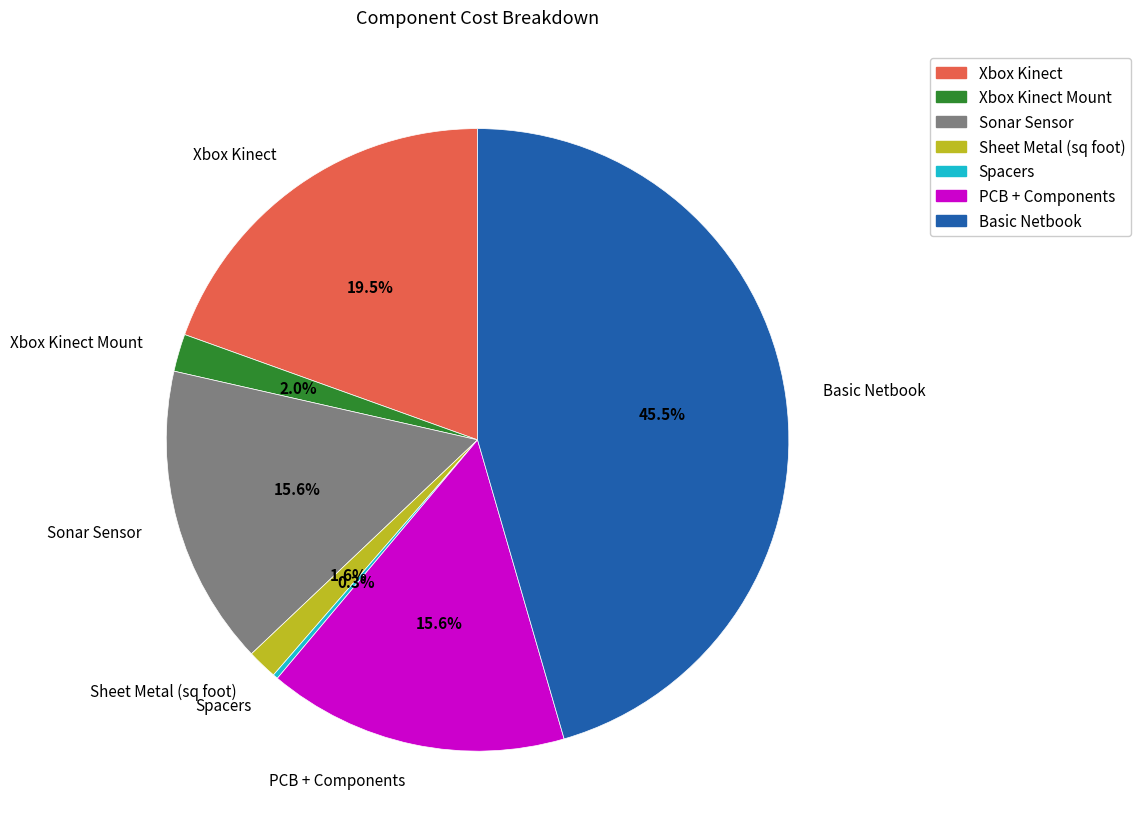

Between Xbox Kinect Mount and PCB + Components, which is larger?

PCB + Components